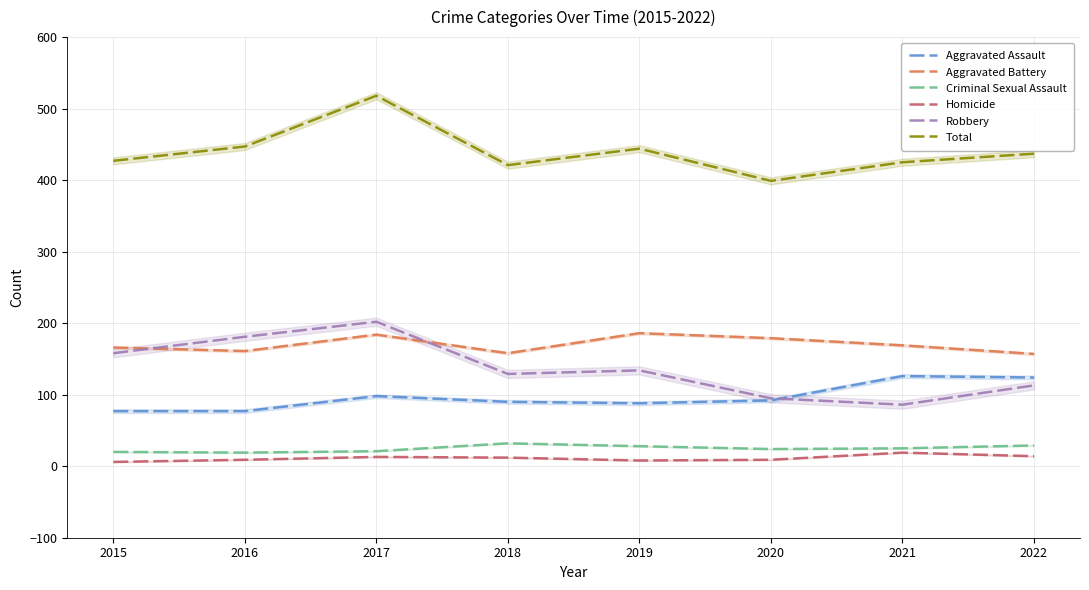

At which category is the sum across all series the highest?

2017